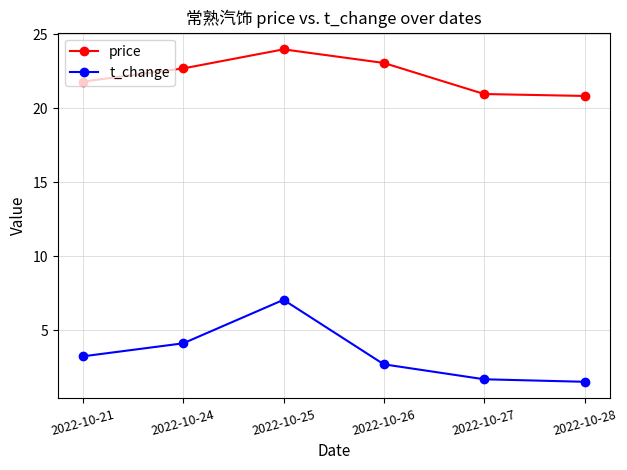

List the series in order of their overall mean, lowest first.

t_change, price